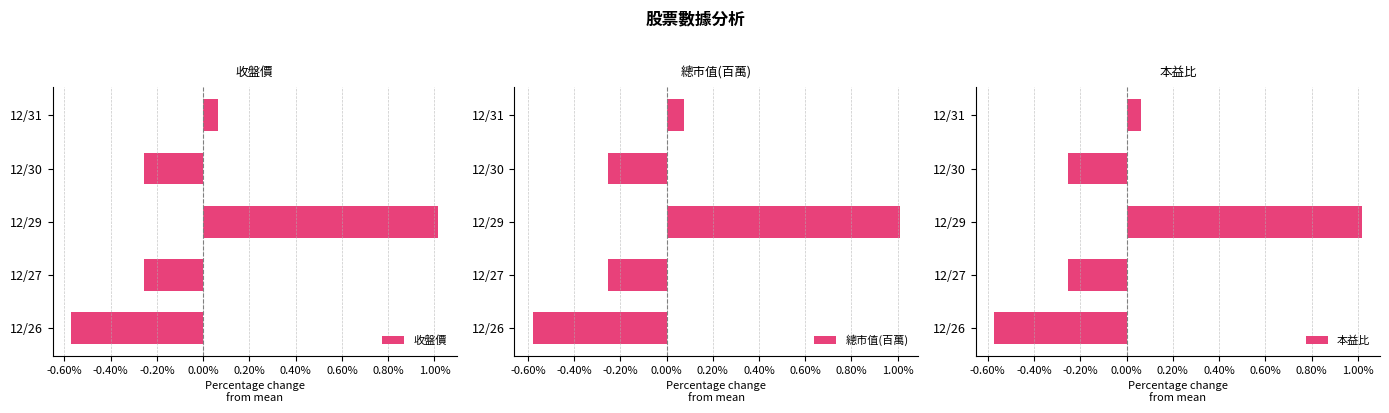

How many positive values does the 總市值(百萬) series have?

2